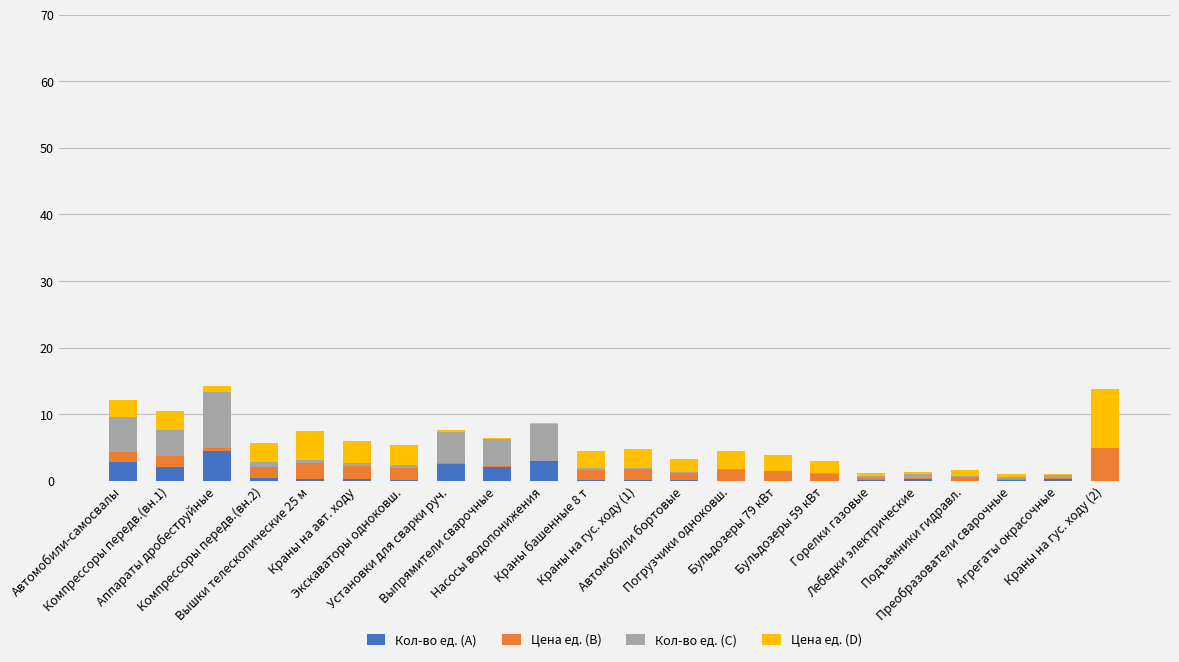

List the series in order of their peak value, highest first.

Цена ед. (D), Кол-во ед. (C), Цена ед. (B), Кол-во ед. (A)